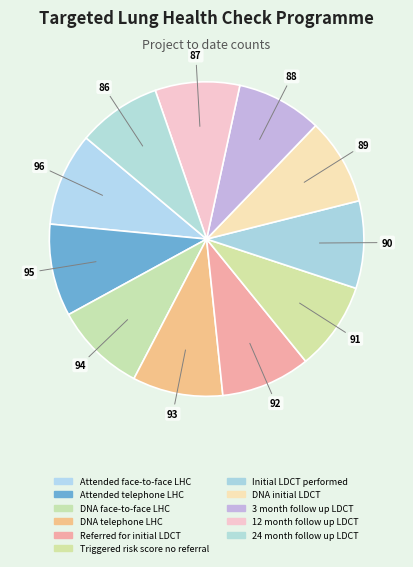

Count the number of slices in the pie.

11